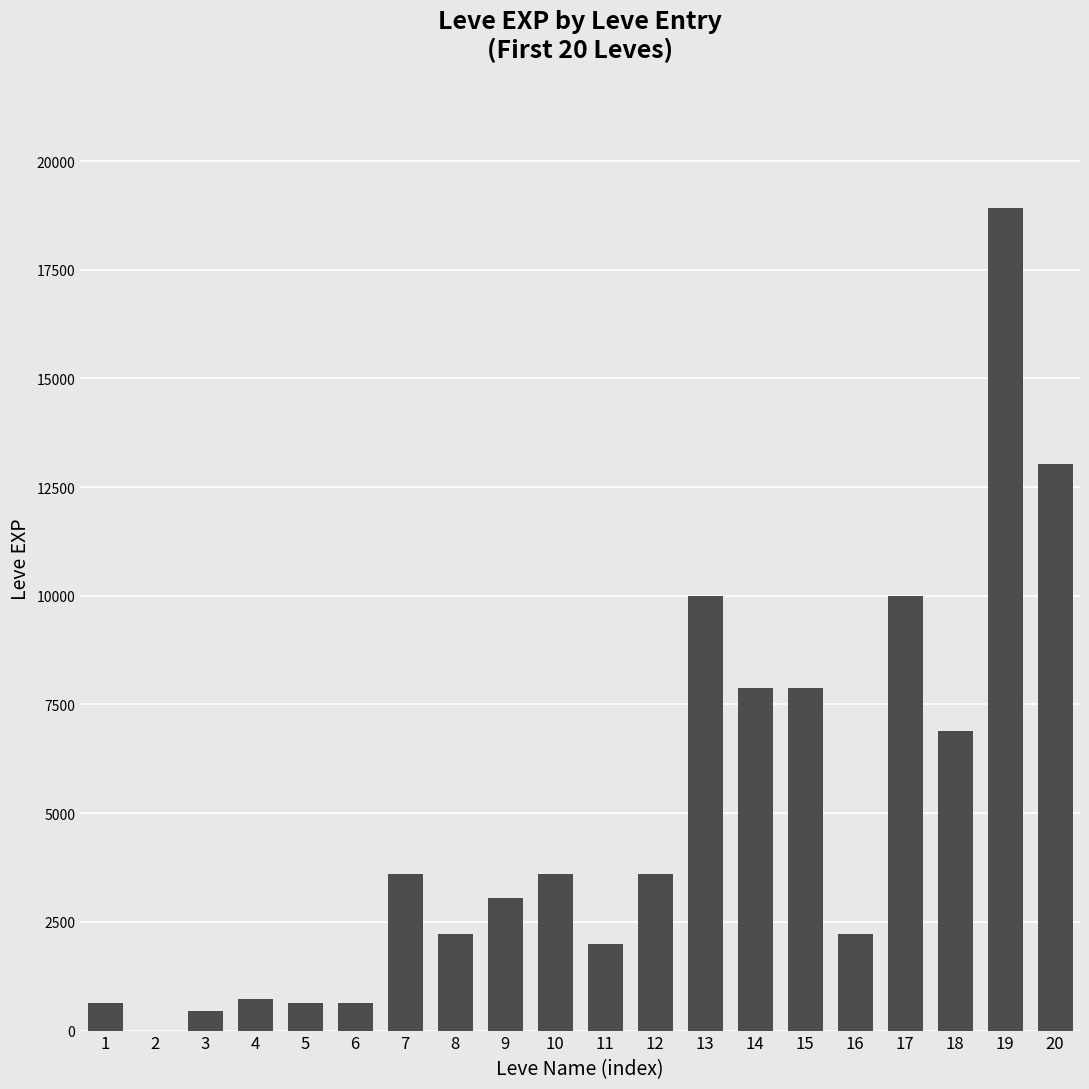

What is the sum of all values?

97911